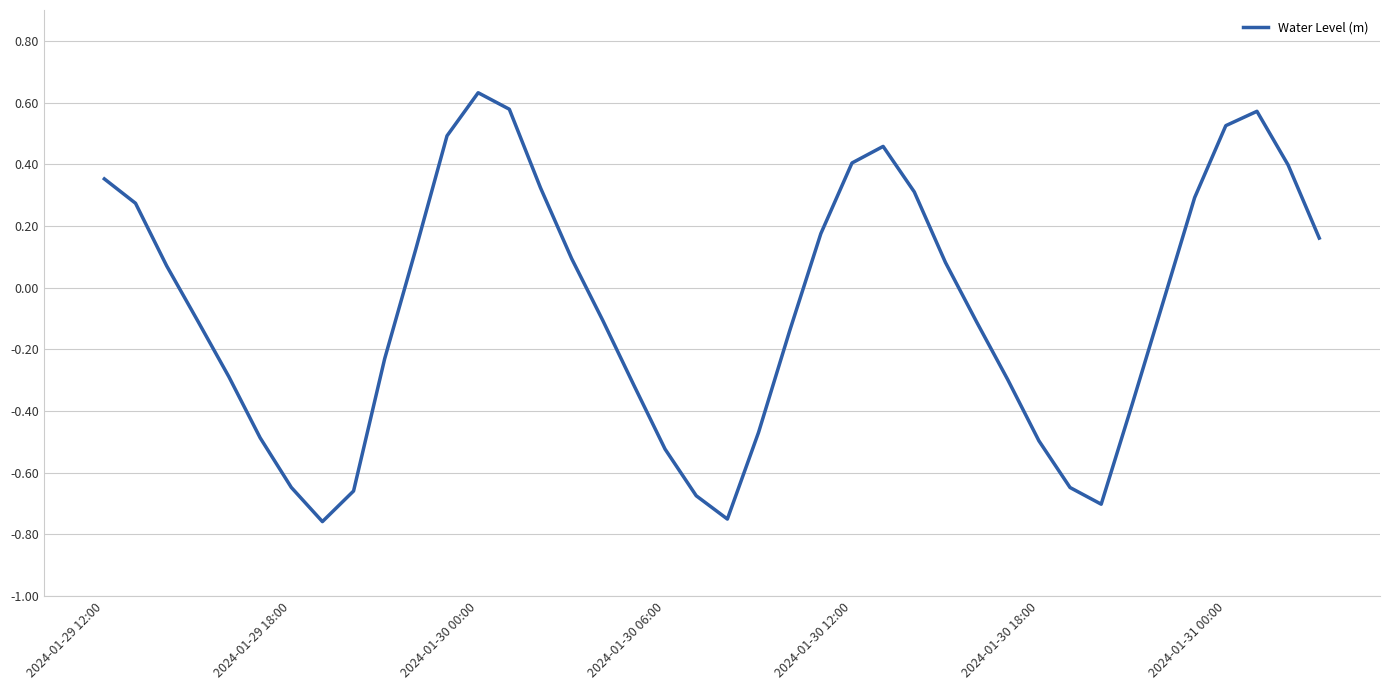

What is the difference between the maximum and minimum values?

1.4